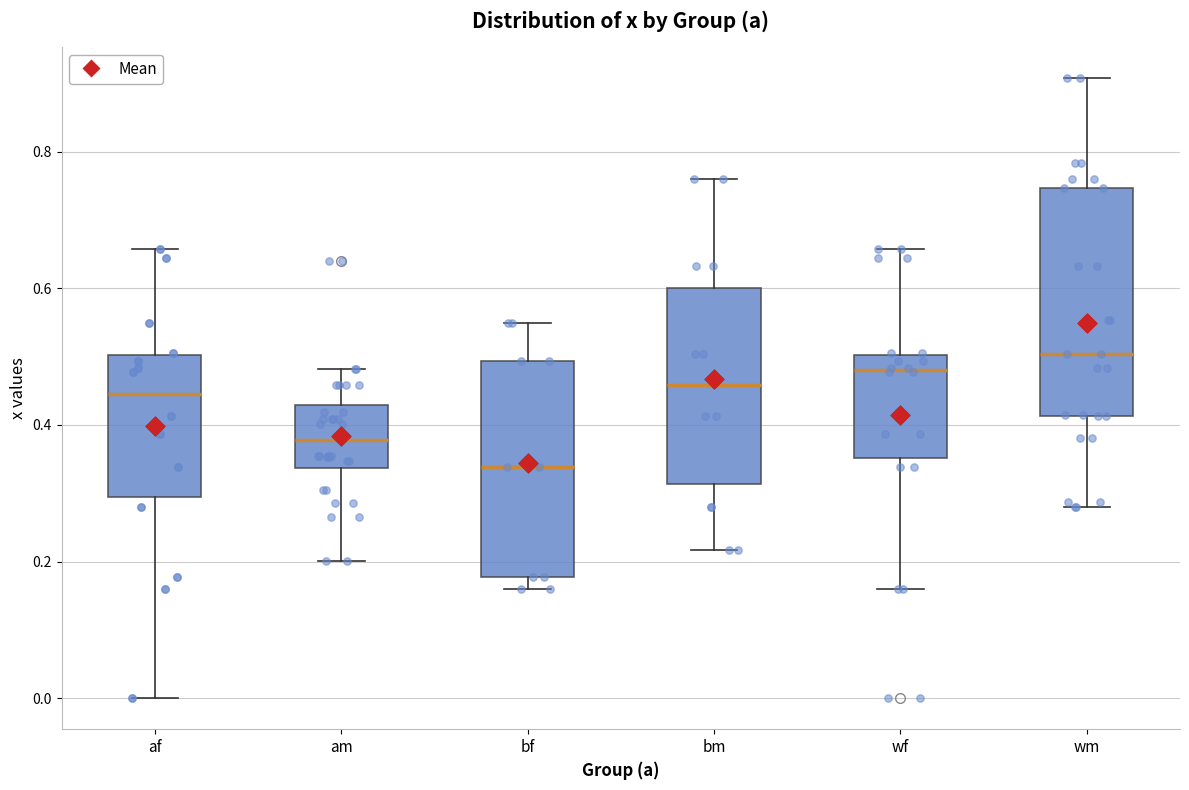

Where does the median line of the box for wf sit on the y-axis? The values are not printed on the chart, so give them approximately, as read against the axis.

0.48